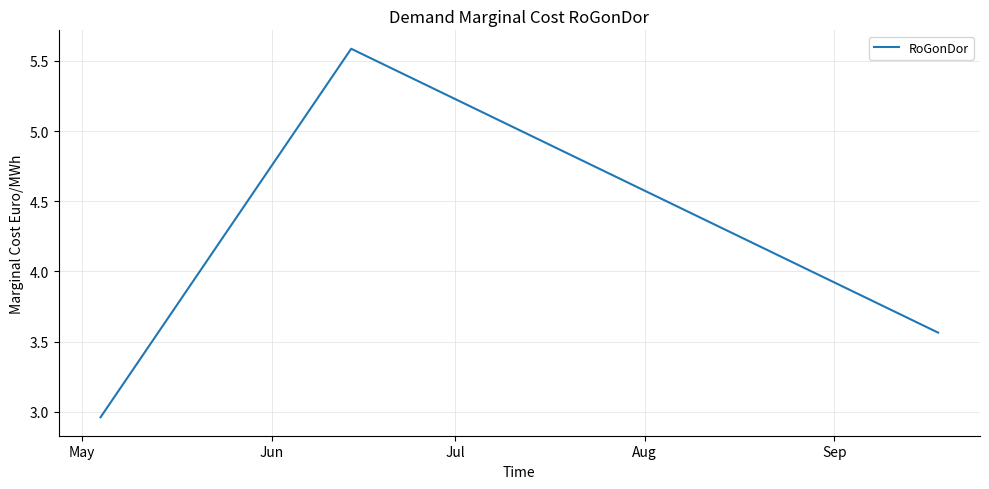

What is the maximum value shown in the chart?

5.6